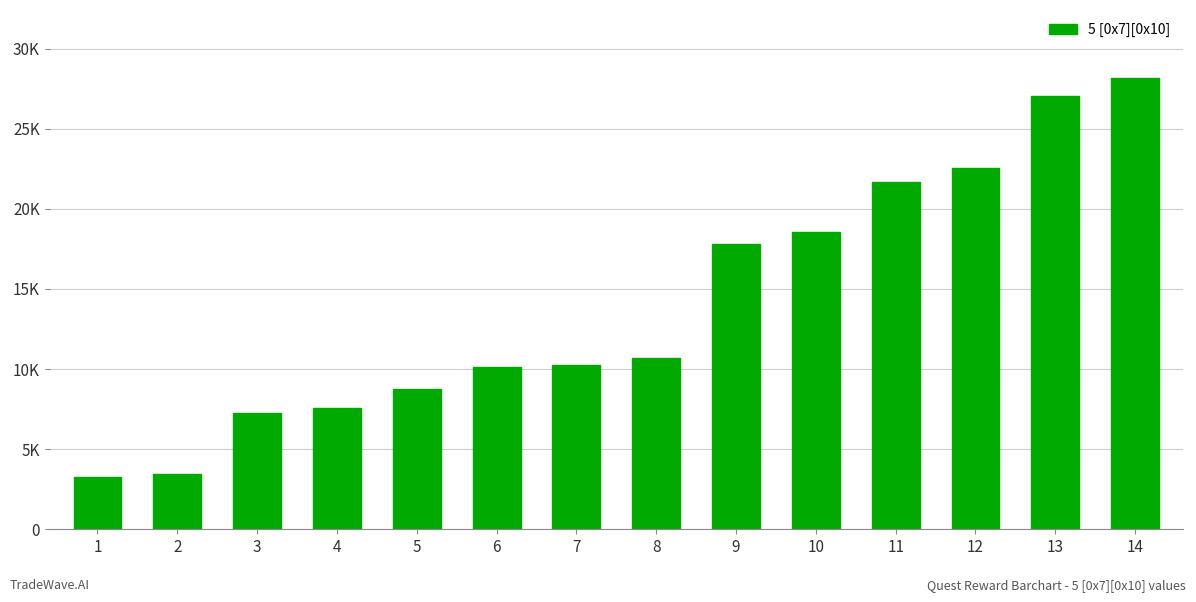

True or false: the data shows 5307 at 12.

False